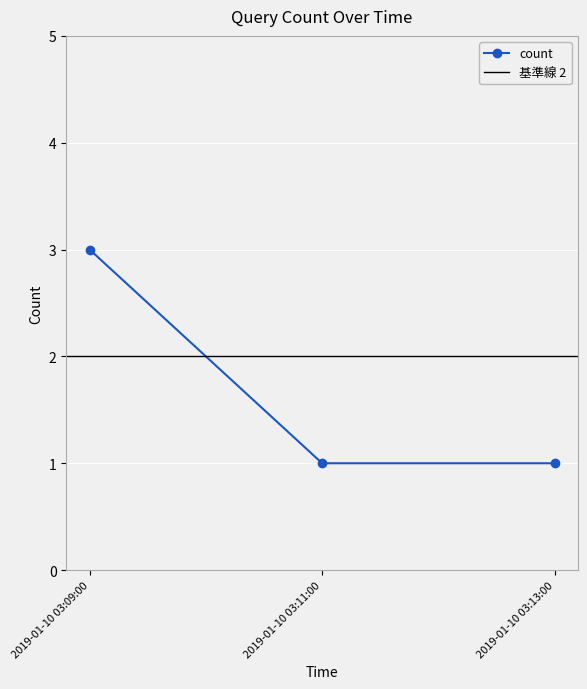

What is the label of the 3rd point from the right?

2019-01-10 03:09:00